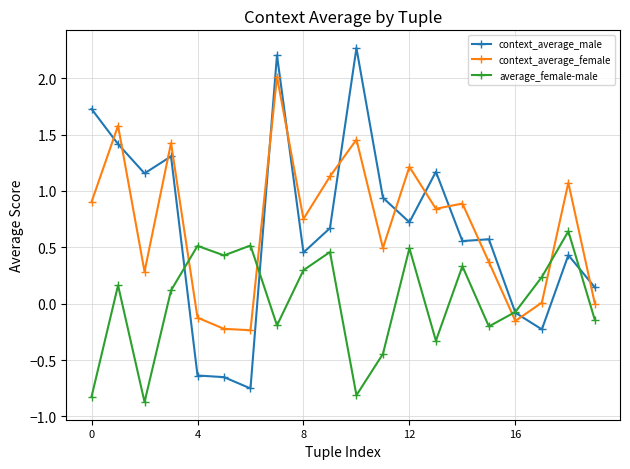

In context_average_male, how many points are higher than both neighbors (excluding endpoints)?

6